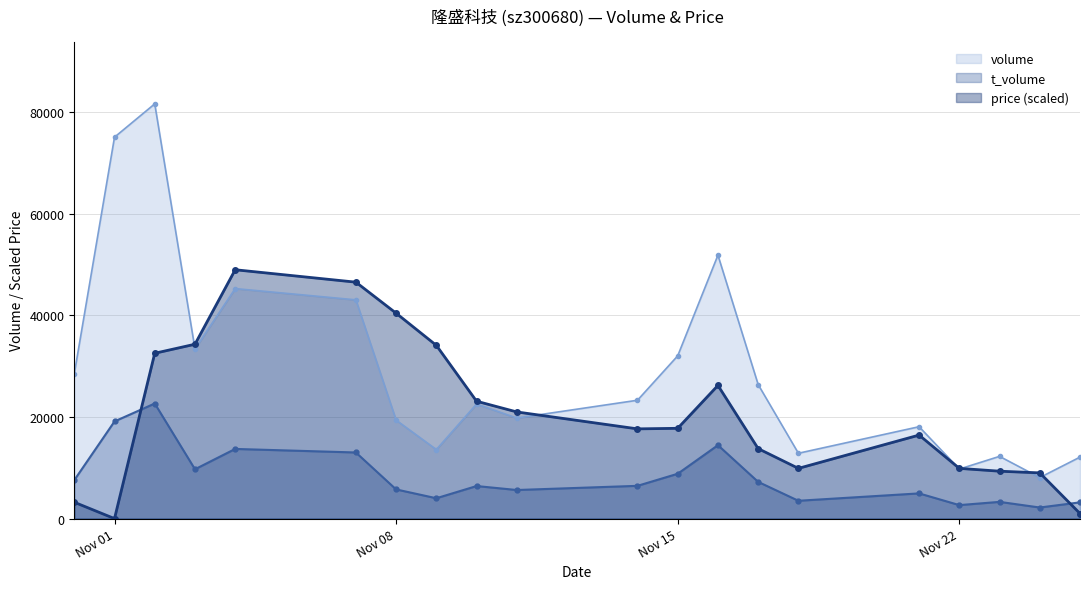

How many times do volume and price cross each other?

6